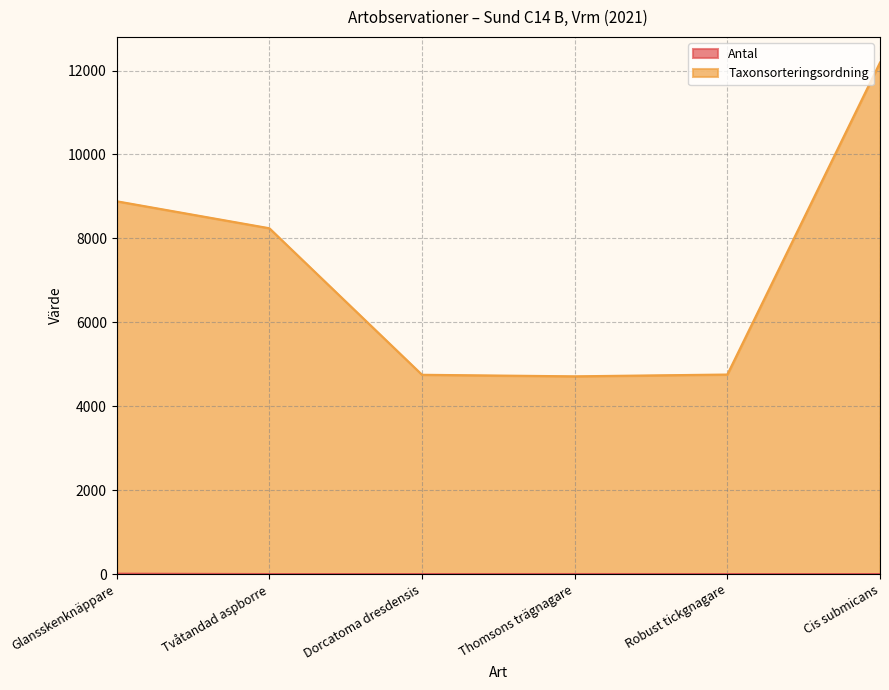

Reading right to left, list all the values displayed in this chart.

Antal: 1	1	2	1	1	10
Taxonsorteringsordning: 12192	4756	4713	4750	8242	8885